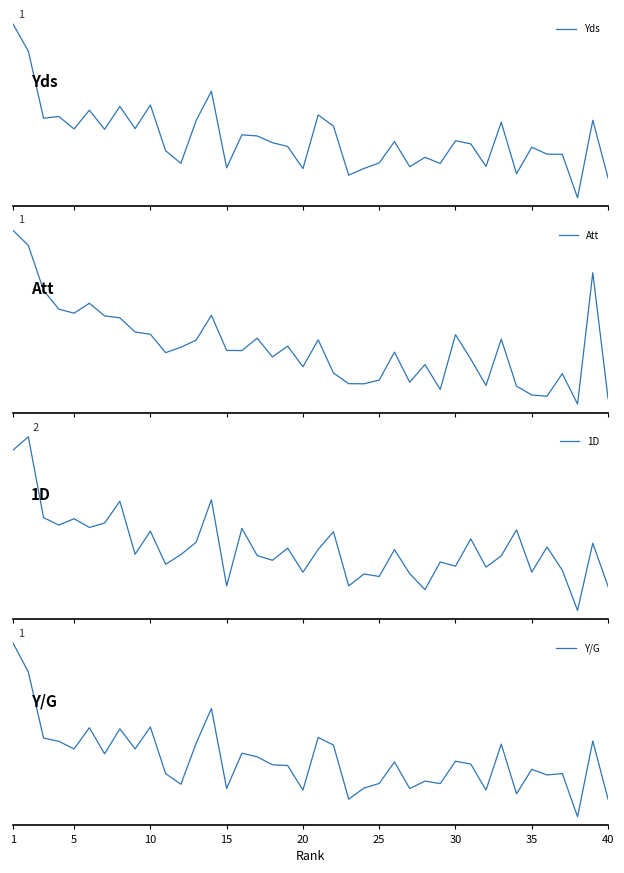

At how many categories does at least one series exceed 113?

1